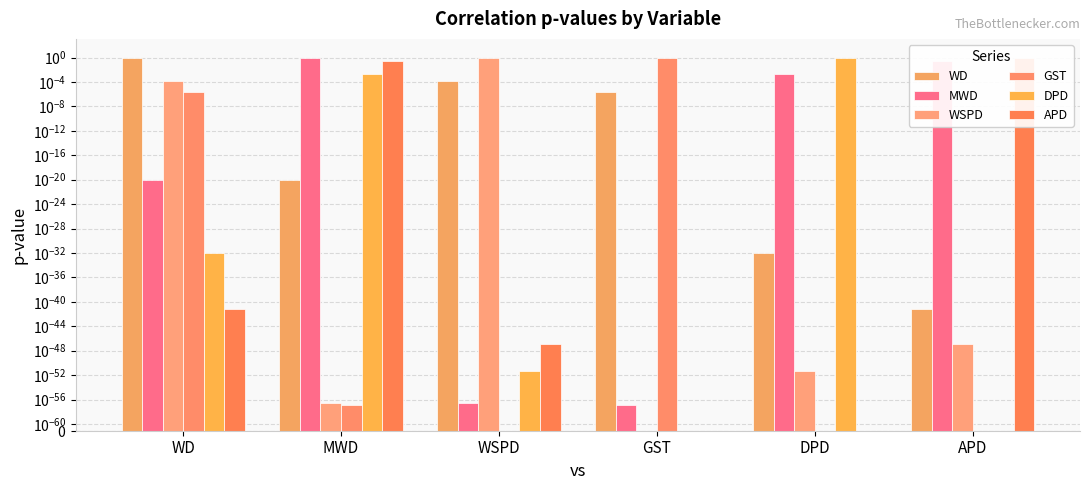

The WSPD series shows 0.0 at APD. True or false?

True